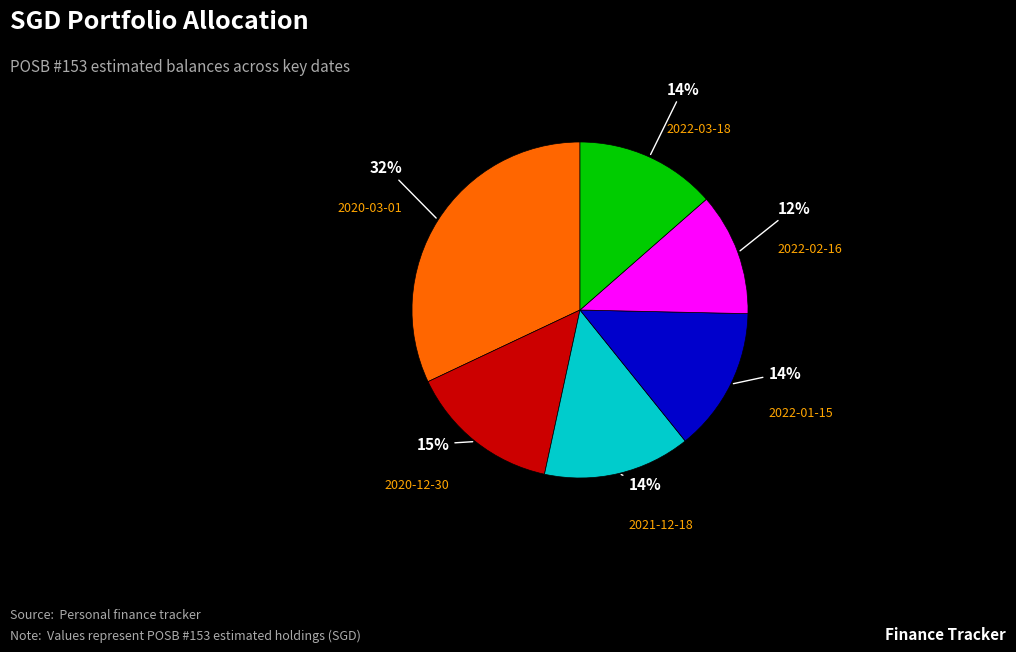

What is the largest slice in the pie chart?

2020-03-01